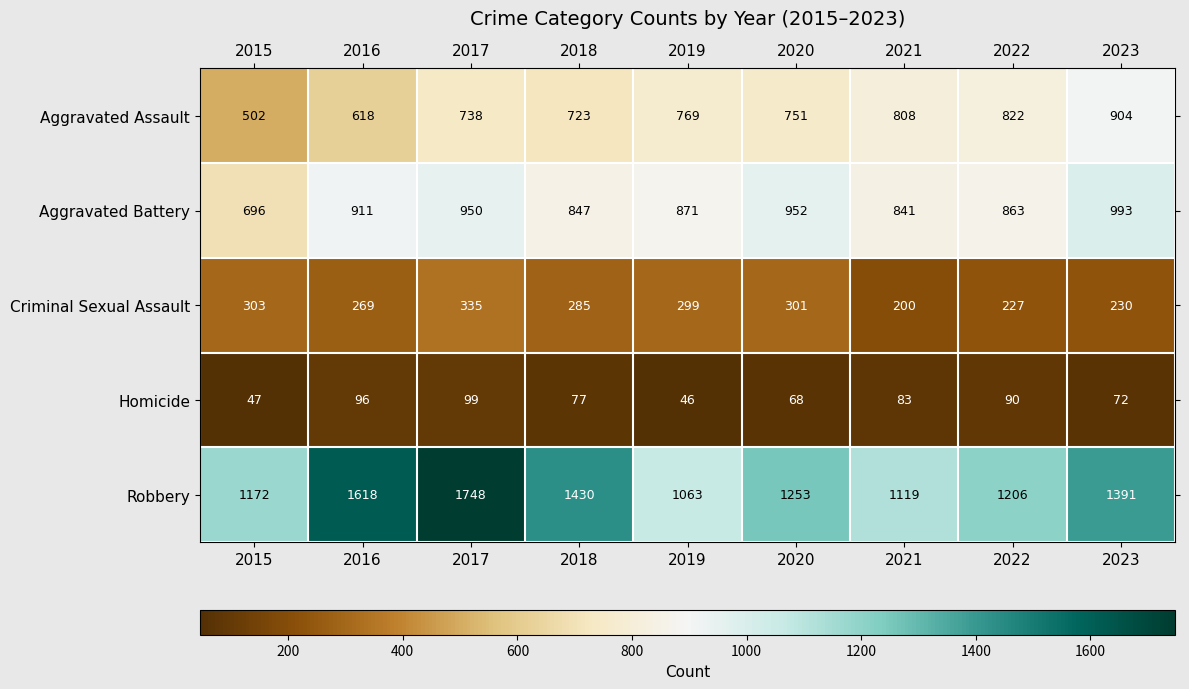

What is the difference between the maximum and second lowest values in the Aggravated Assault series?

286